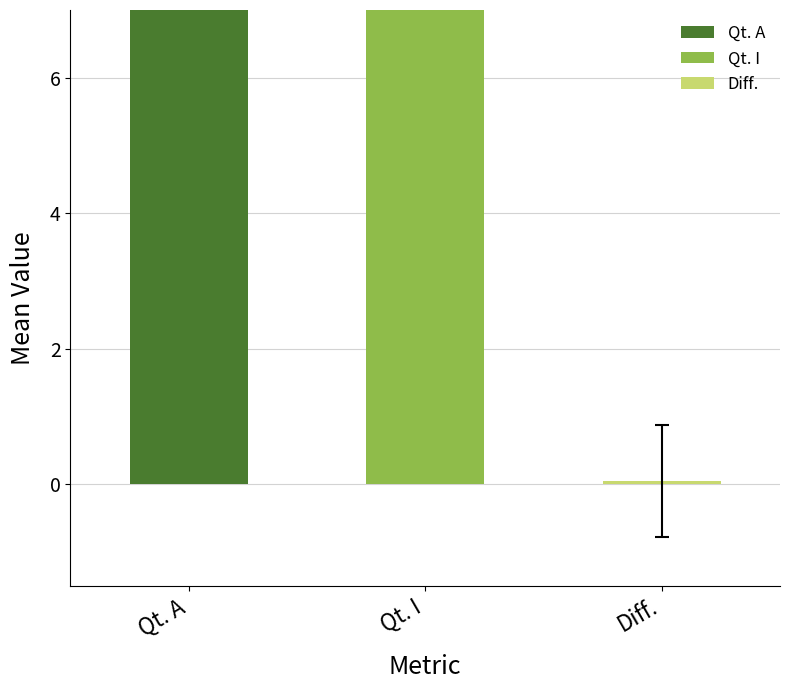

Is it true that Diff. equals 1 at 16?

False